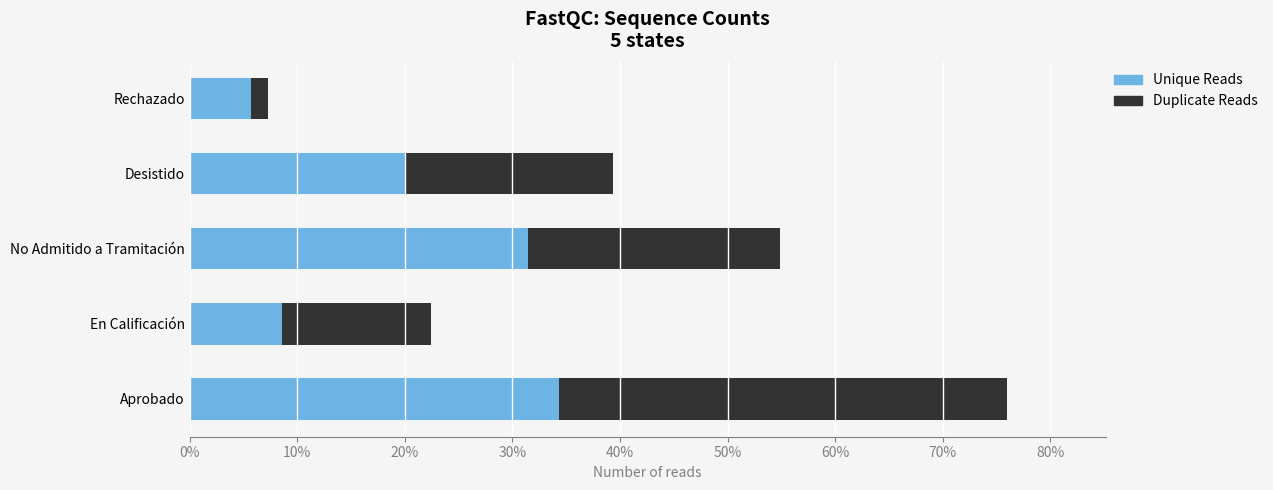

Read the Unique Reads value at En Calificación.

8.6